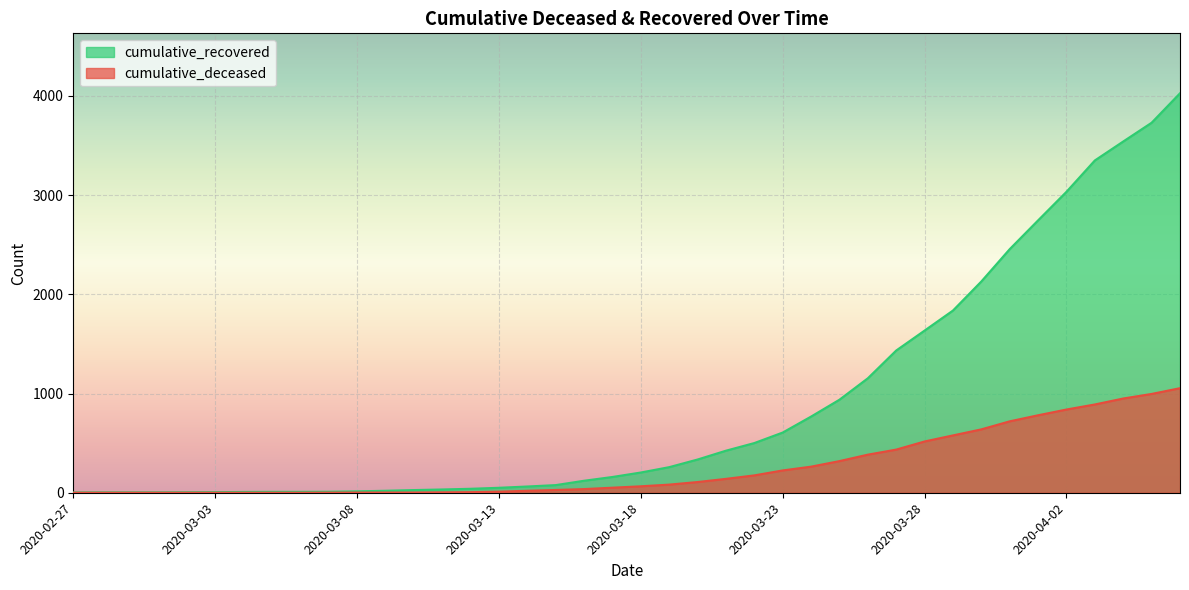

True or false: cumulative_recovered has a value of 14 at 2020-03-08.

True